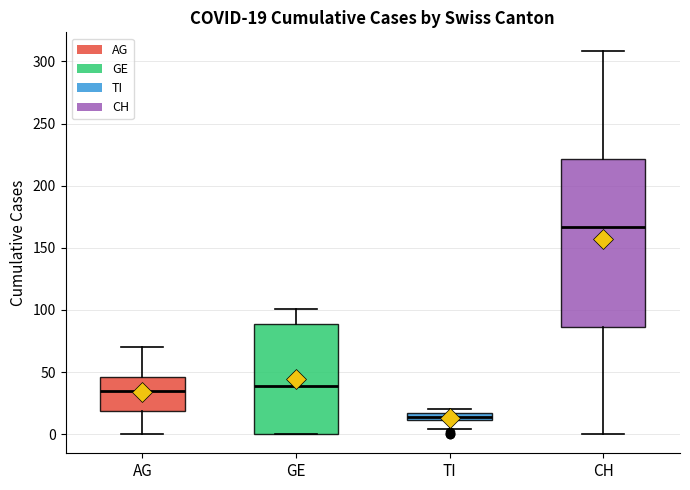

Which box's median line is the lowest?

TI